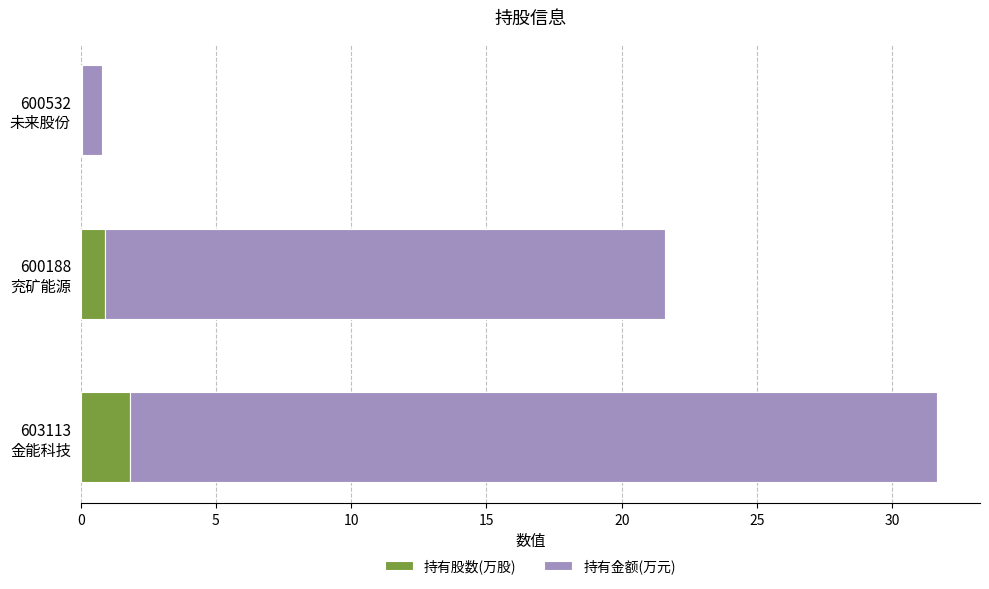

What is the sum of all 持有股数(万股) values?

2.8